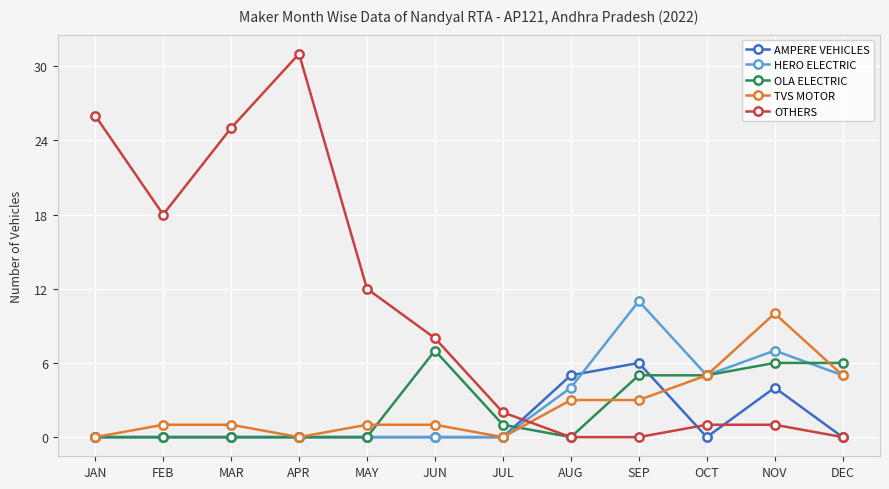

Which series has the largest total across all categories?

OTHERS